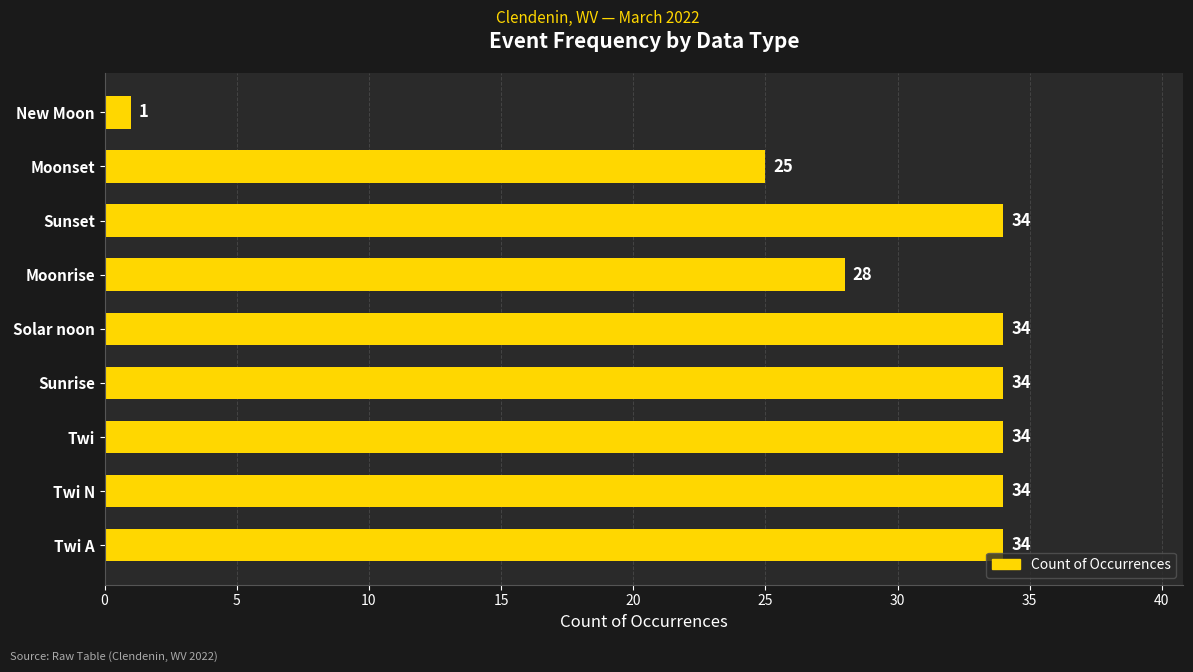

Which category has the lowest value across all series?

New Moon